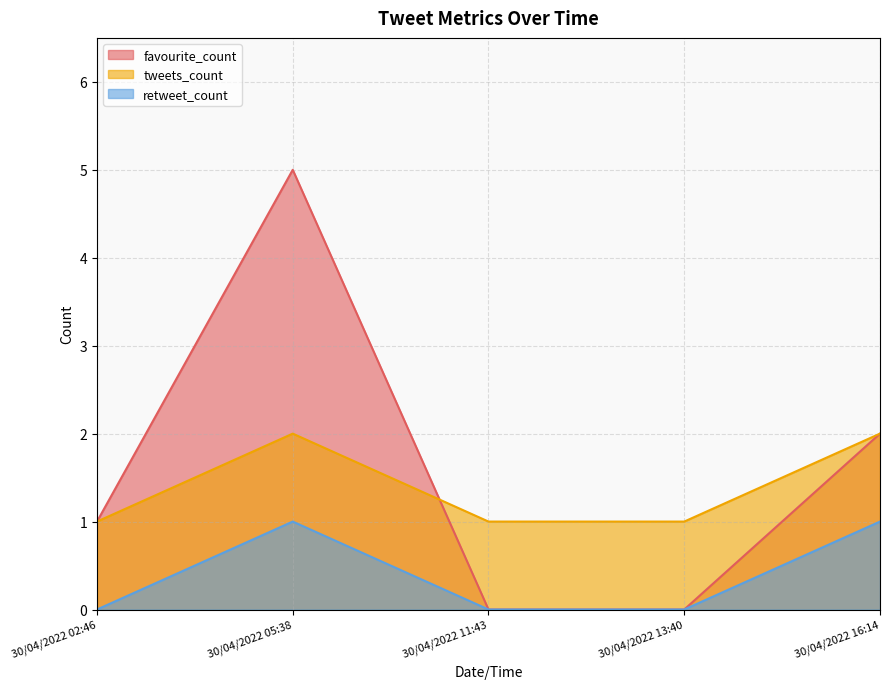

Reading right to left, transcribe all the data shown in this chart.

favourite_count: 2	0	0	5	1
tweets_count: 2	1	1	2	1
retweet_count: 1	0	0	1	0